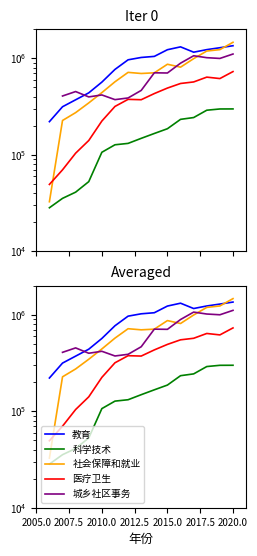

What is the value of the 科学技术 point at the 5th from the left?

106313.0